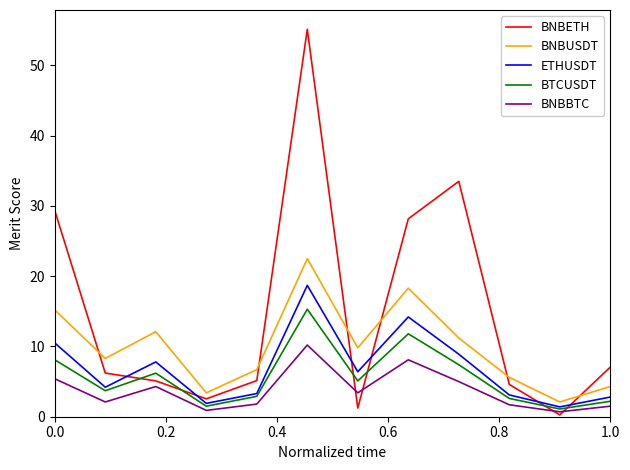

What is the average value of the BNBUSDT series?

10.0